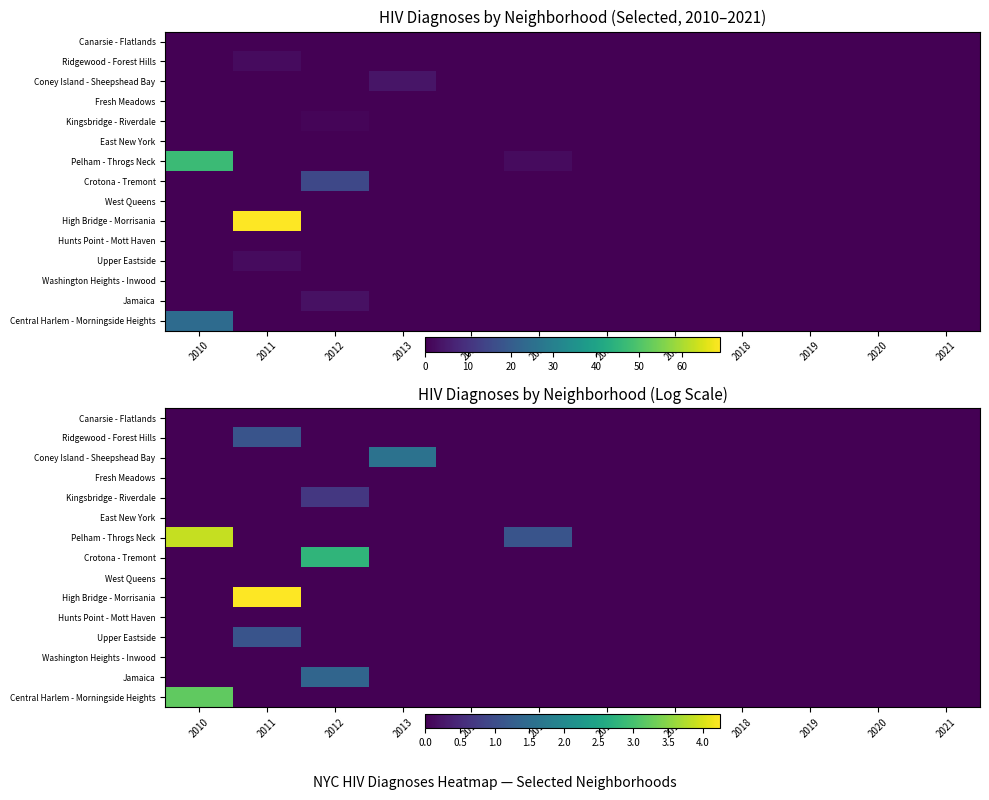

How many data points in Jamaica are above 0?

1